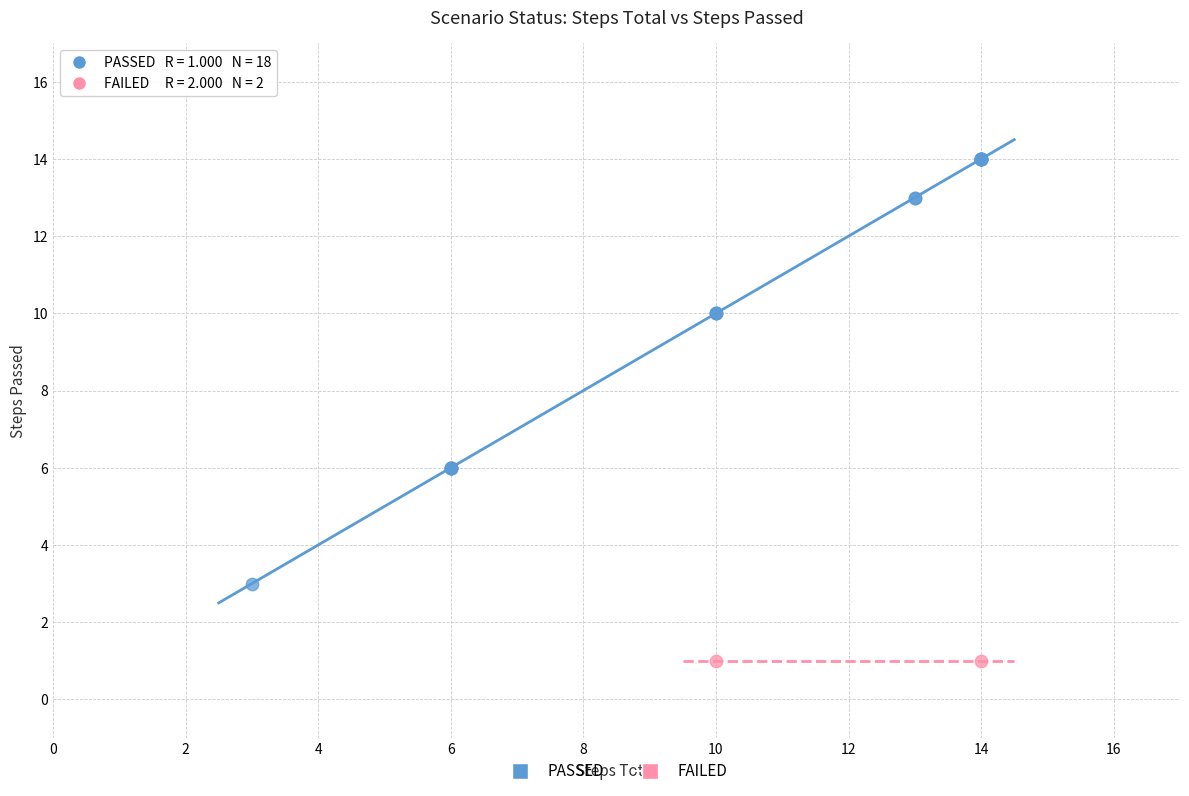

What are all the series names shown in the legend?

PASSED, FAILED